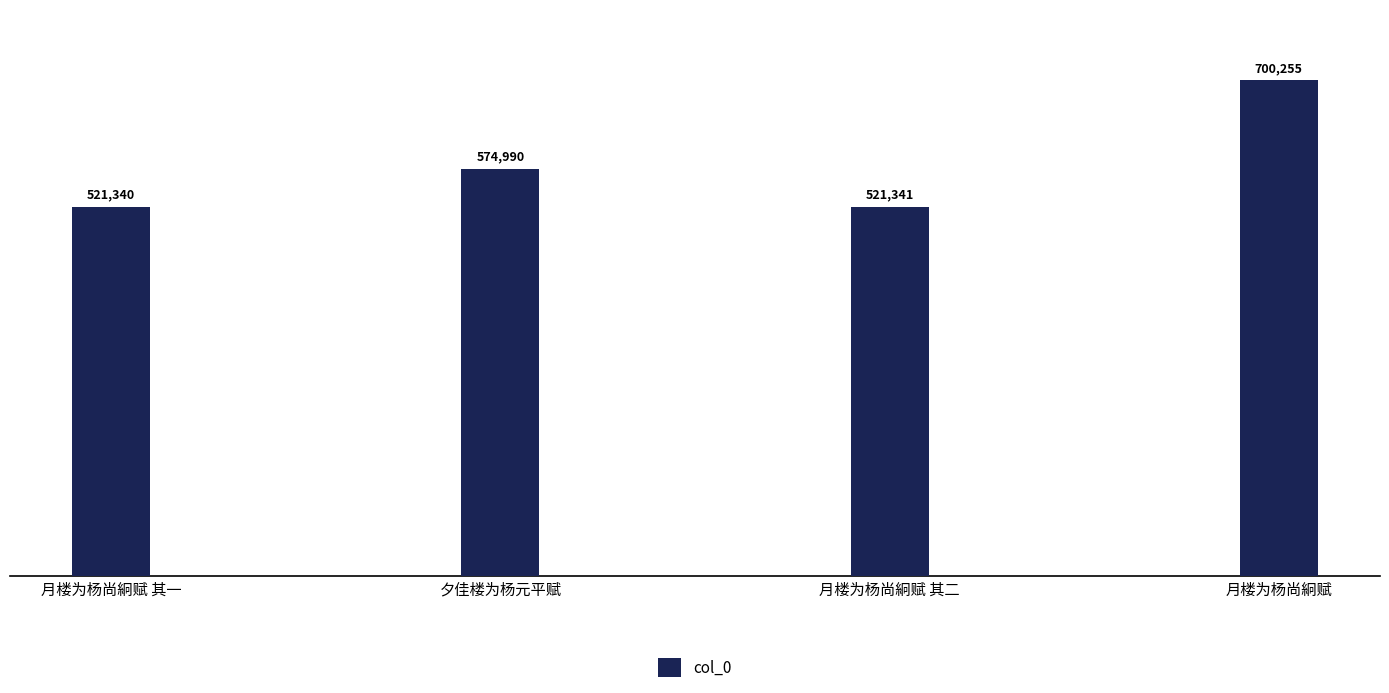

Does the chart contain stacked bars?

No